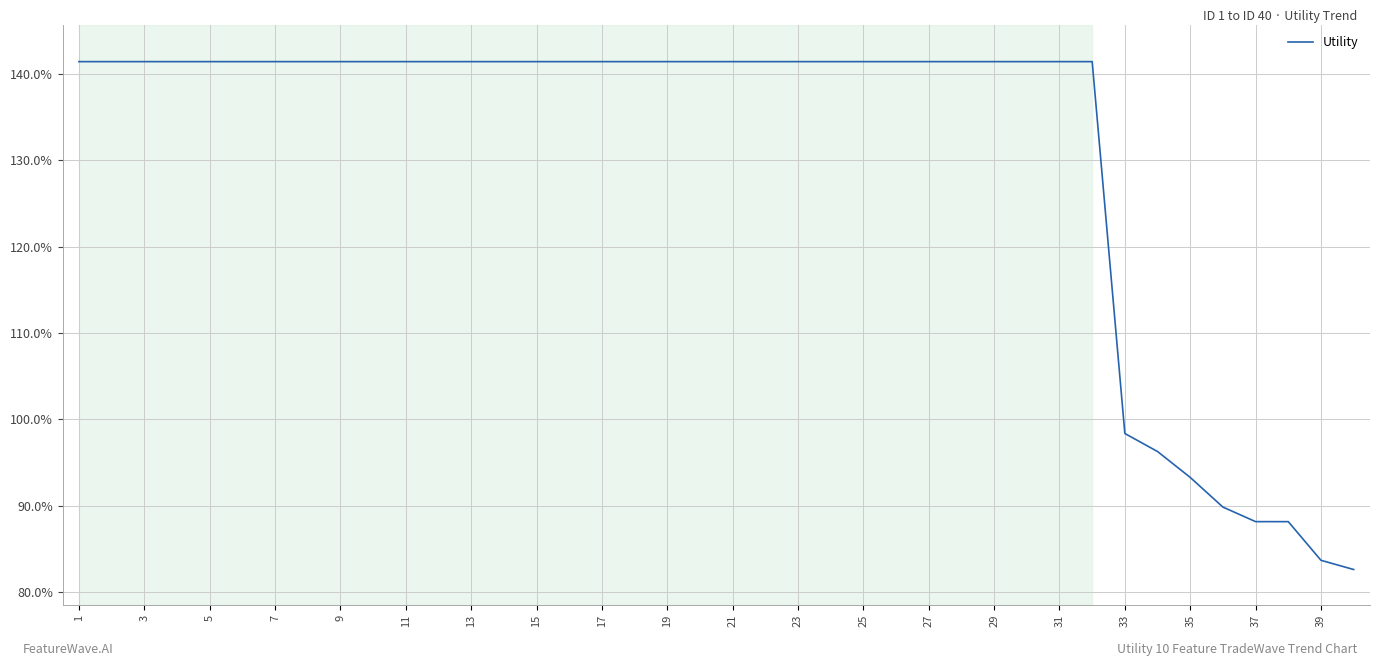

Does the chart display data point markers on the line(s)?

No